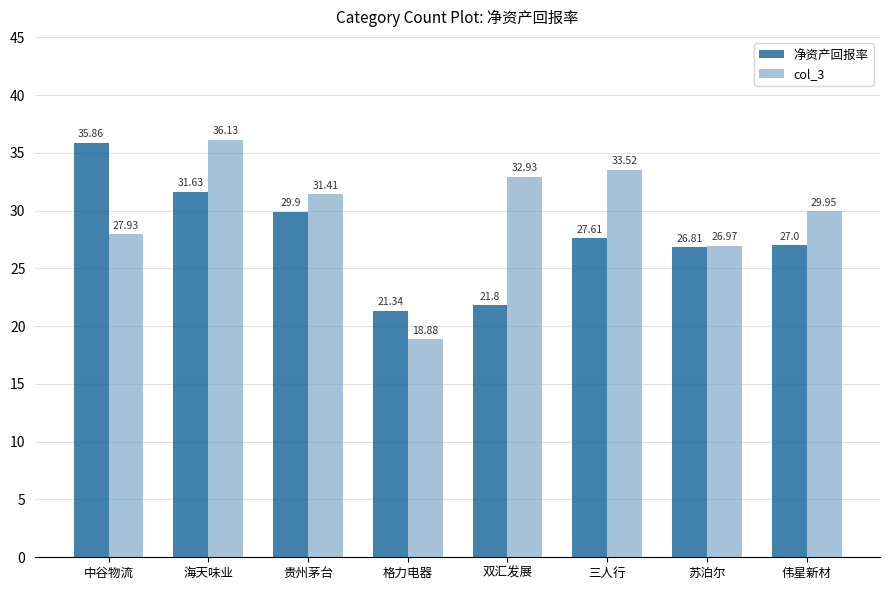

List the series in order of their peak value, lowest first.

净资产回报率, col_3